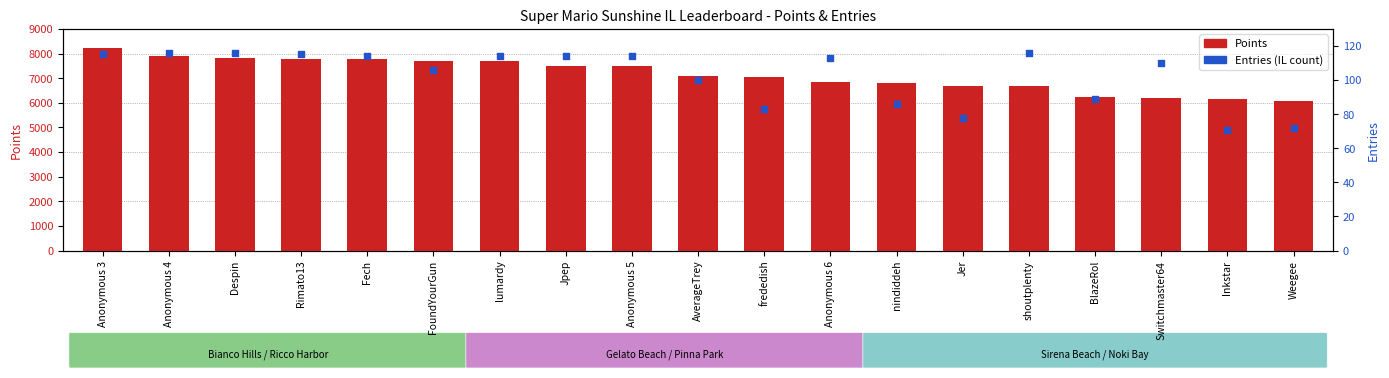

Which series has the largest total across all categories?

Points